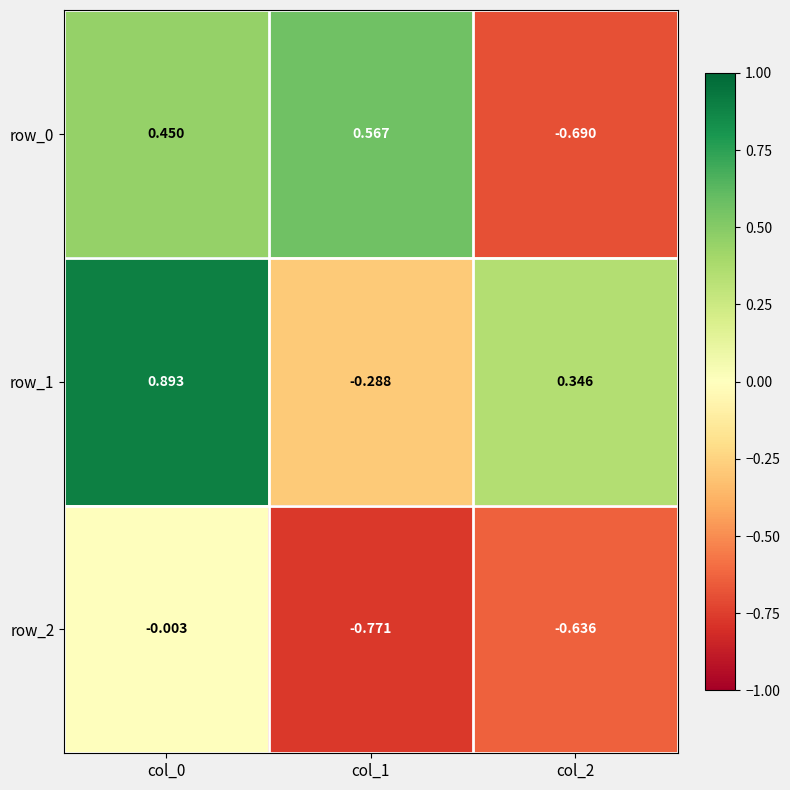

Which series has the largest total across all categories?

row_1